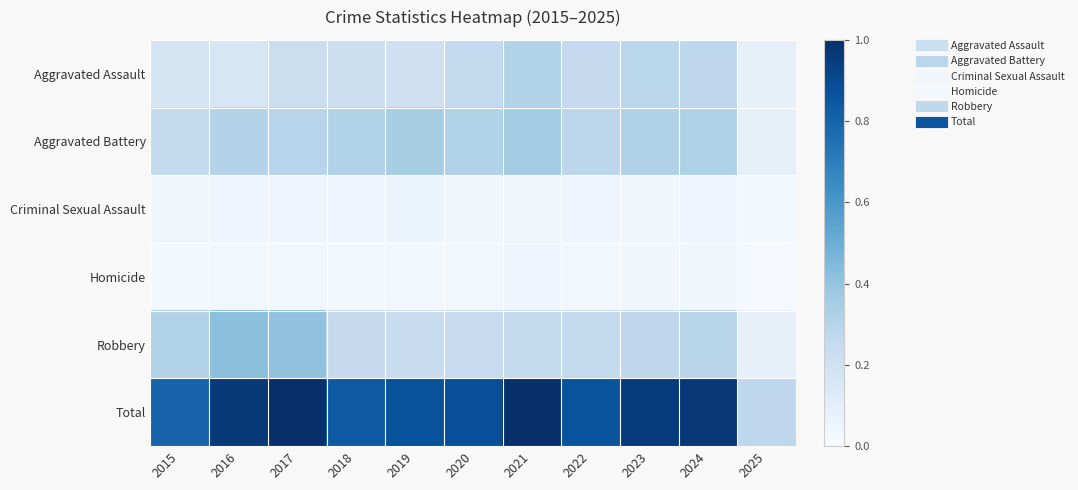

Reading left to right, extract all data points from this chart.

Aggravated Assault: 2015=0.2	2016=0.2	2017=0.2	2018=0.2	2019=0.2	2020=0.3	2021=0.3	2022=0.3	2023=0.3	2024=0.3	2025=0.1
Aggravated Battery: 2015=0.3	2016=0.3	2017=0.3	2018=0.3	2019=0.3	2020=0.3	2021=0.4	2022=0.3	2023=0.3	2024=0.3	2025=0.1
Criminal Sexual Assault: 2015=0.0	2016=0.0	2017=0.0	2018=0.0	2019=0.1	2020=0.0	2021=0.0	2022=0.0	2023=0.0	2024=0.0	2025=0.0
Homicide: 2015=0.0	2016=0.0	2017=0.0	2018=0.0	2019=0.0	2020=0.0	2021=0.0	2022=0.0	2023=0.0	2024=0.0	2025=0.0
Robbery: 2015=0.3	2016=0.4	2017=0.4	2018=0.3	2019=0.2	2020=0.2	2021=0.3	2022=0.3	2023=0.3	2024=0.3	2025=0.1
Total: 2015=0.8	2016=1.0	2017=1.0	2018=0.8	2019=0.9	2020=0.9	2021=1.0	2022=0.9	2023=1.0	2024=1.0	2025=0.3